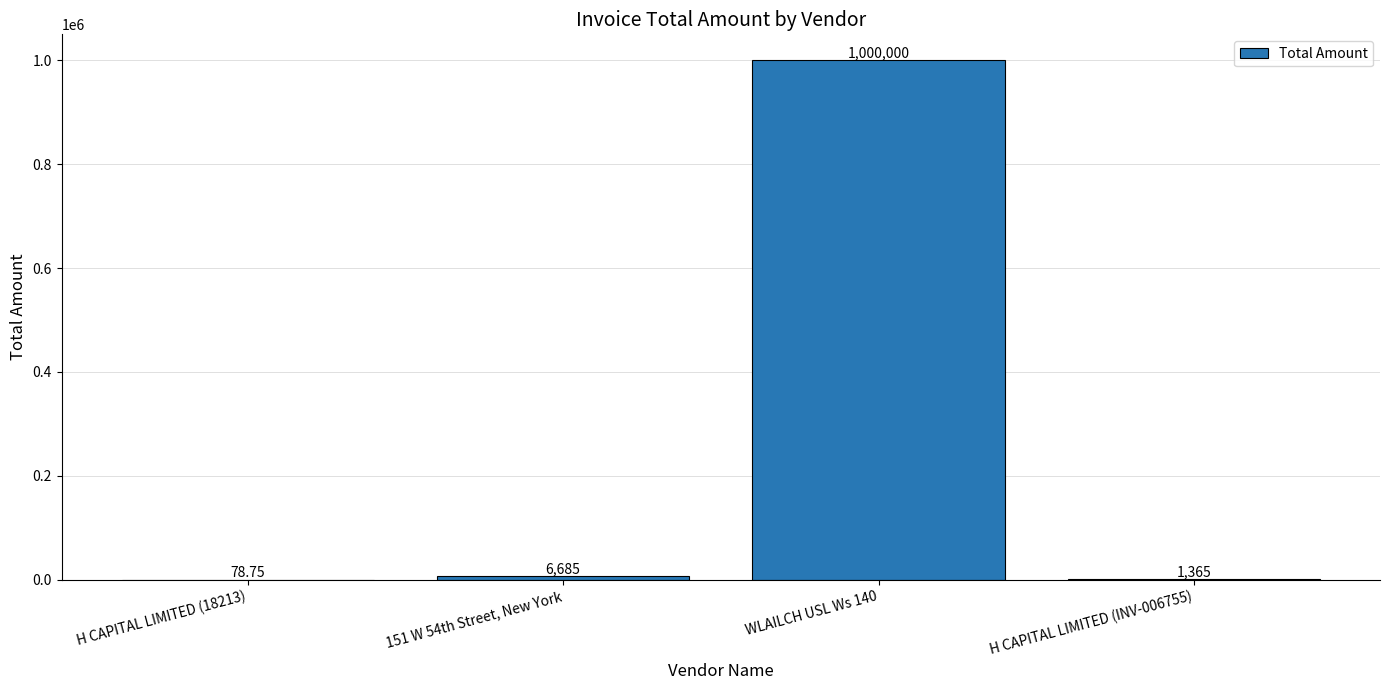

Count the number of categories in the chart.

4